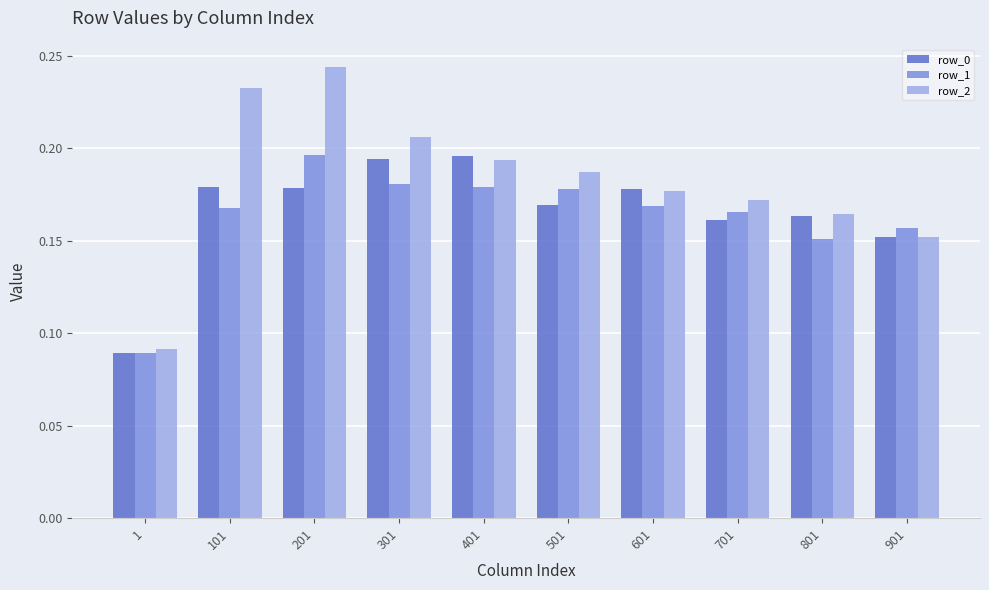

What is the sum of all row_2 values?

1.8